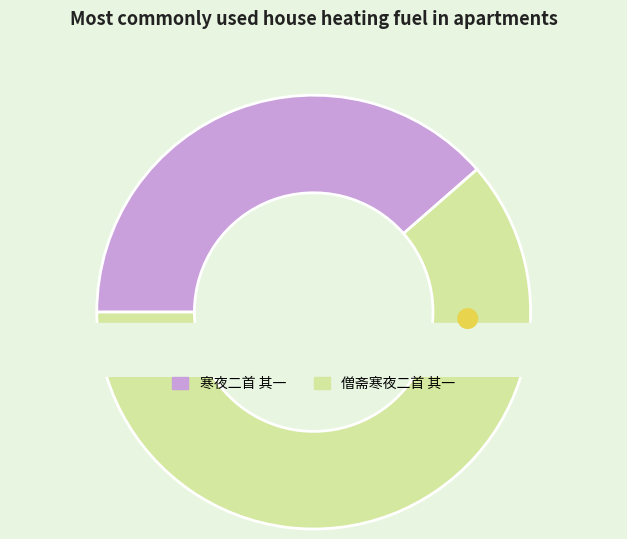

Is 寒夜二首 其一 the majority of the pie?

No